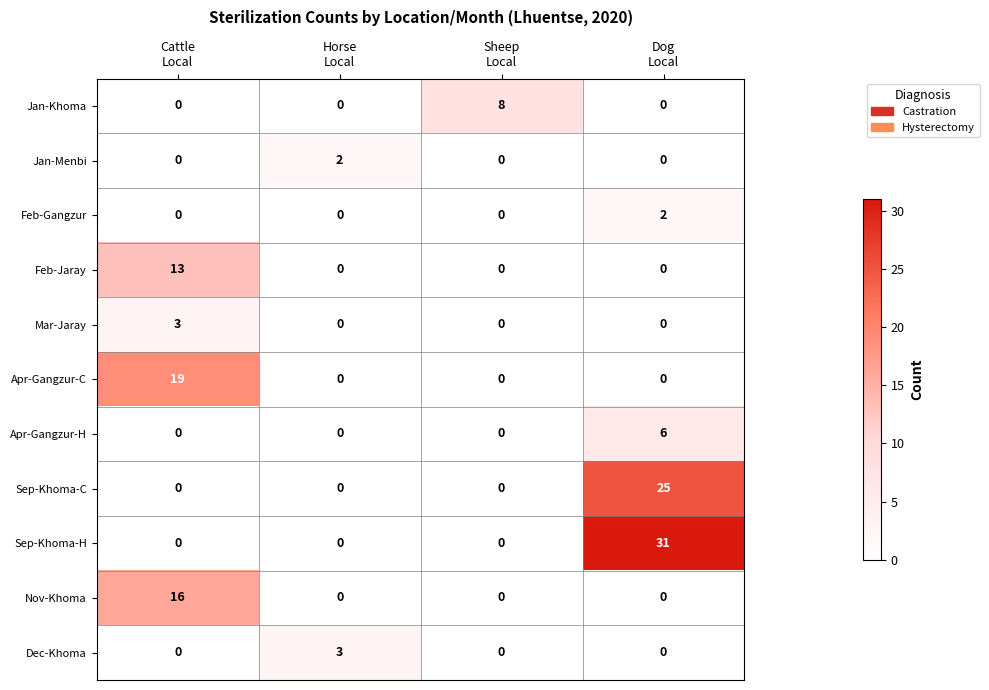

What is the sum of all Mar-Jaray values?

3